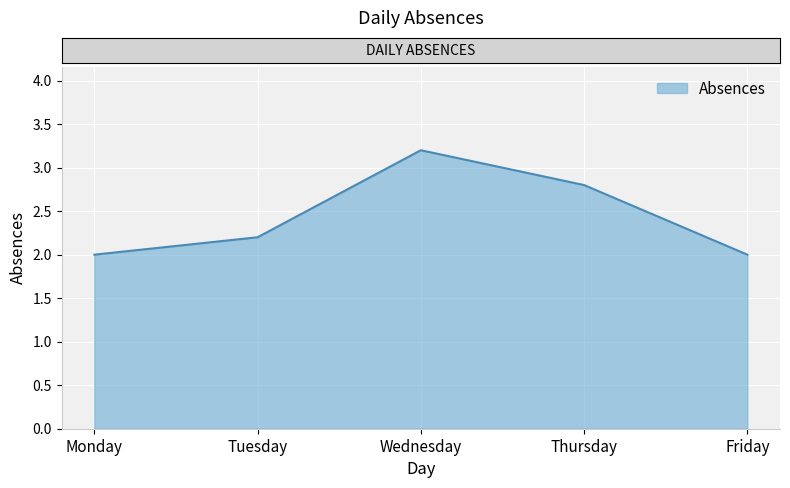

What is the difference between the maximum and second lowest values?

1.2